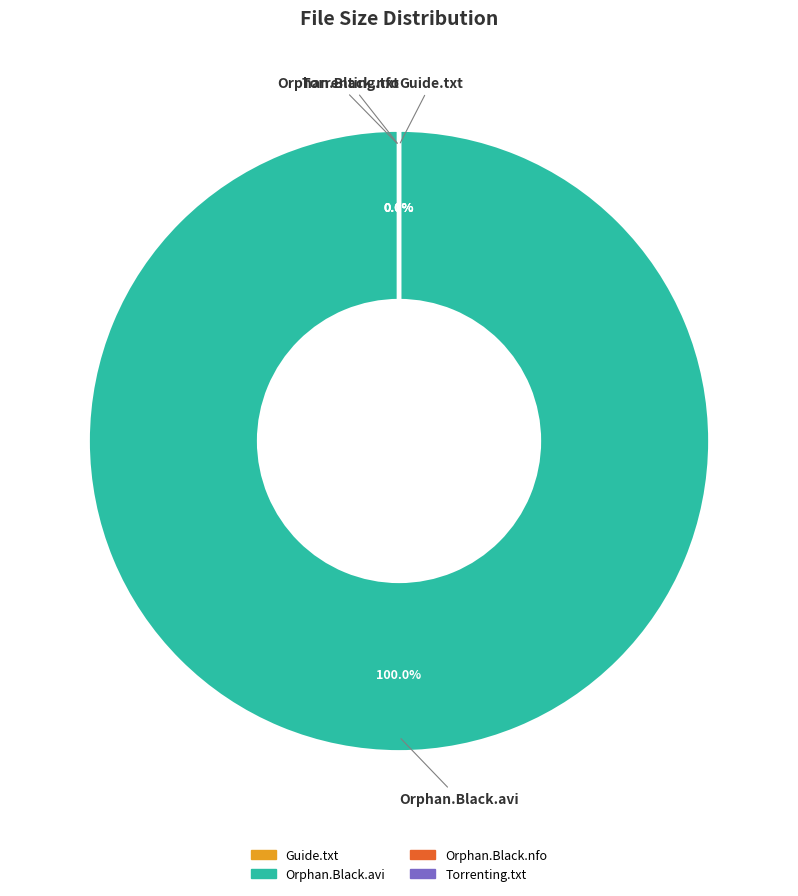

To the nearest percent, what is the difference between the largest and smallest slice percentages?

100%